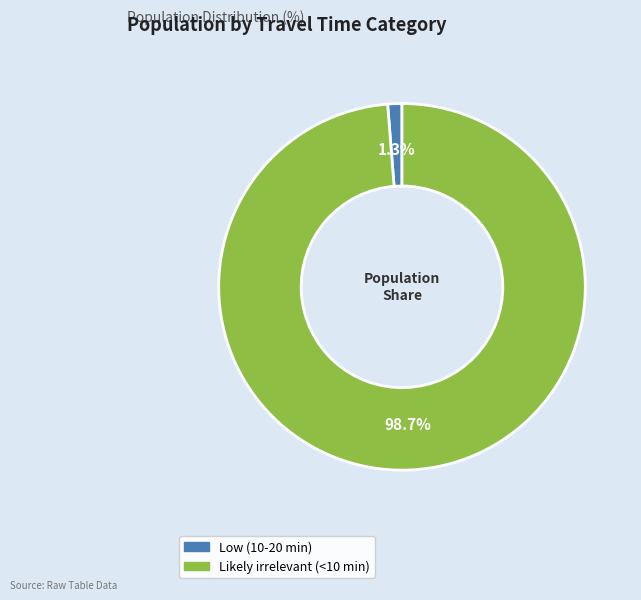

What is the smallest slice in the pie chart?

Low (10-20 min)